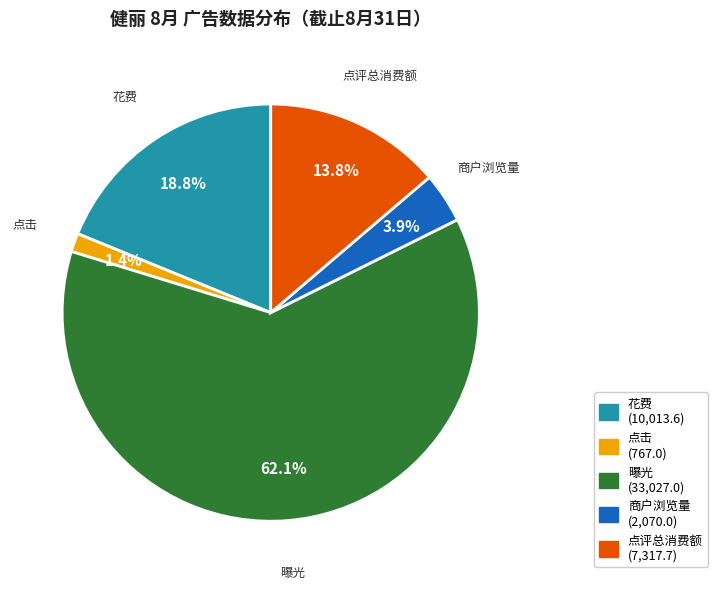

To the nearest percent, what is the difference between the largest and smallest slice percentages?

61%